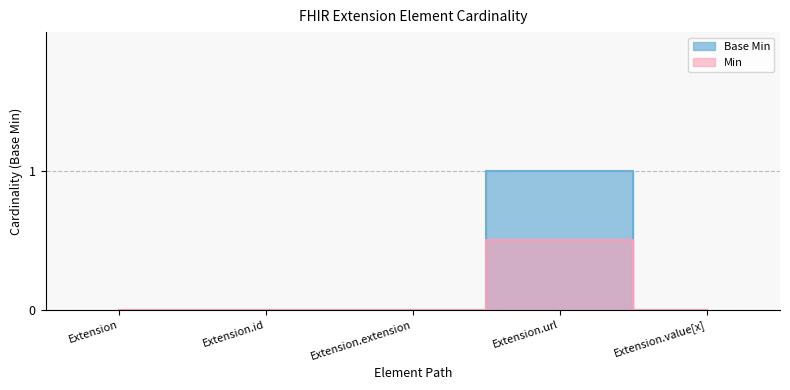

The chart shows a value of -1 at Extension. True or false?

False